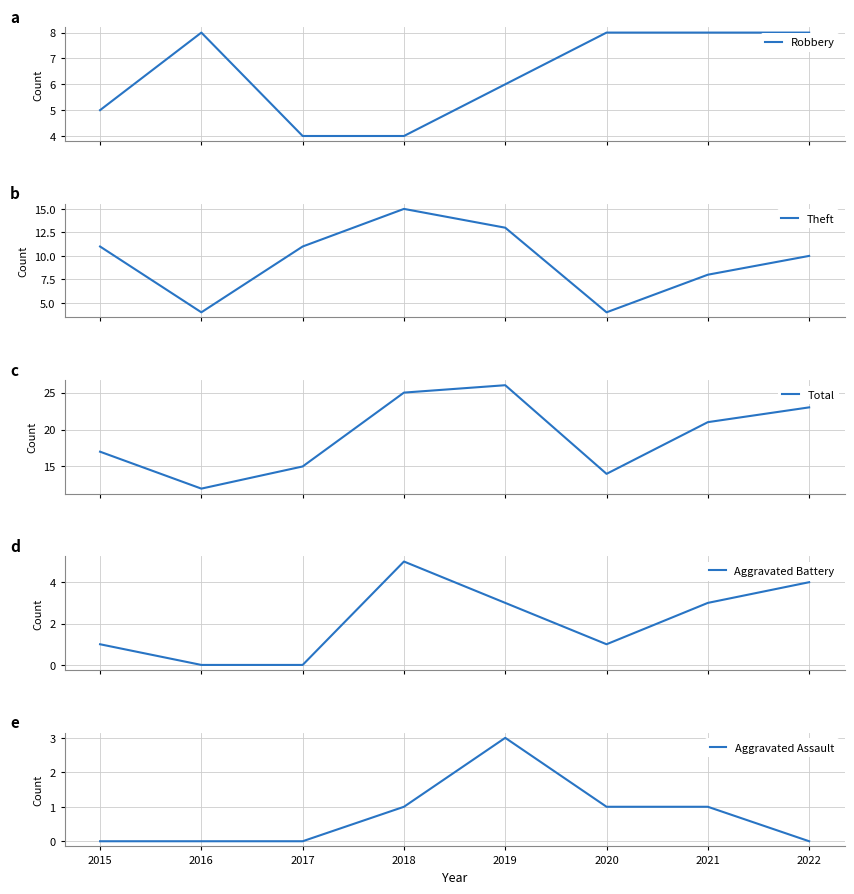

What is the total value across all series at 2021?

41